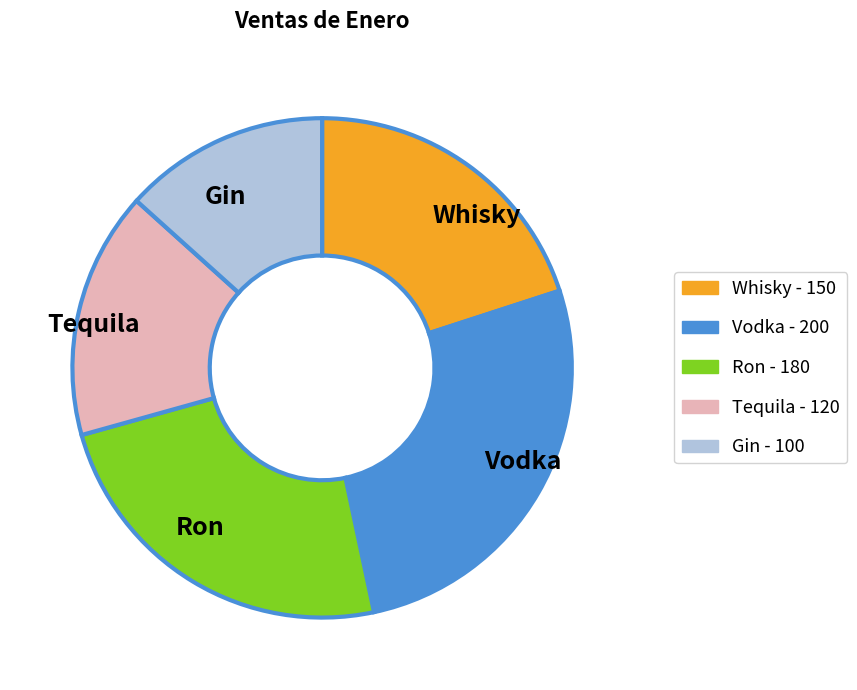

What is the smallest slice in the pie chart?

Gin